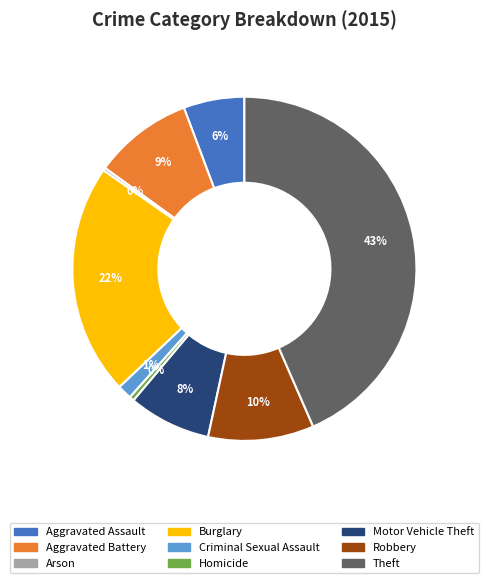

What is the largest slice in the pie chart?

Theft